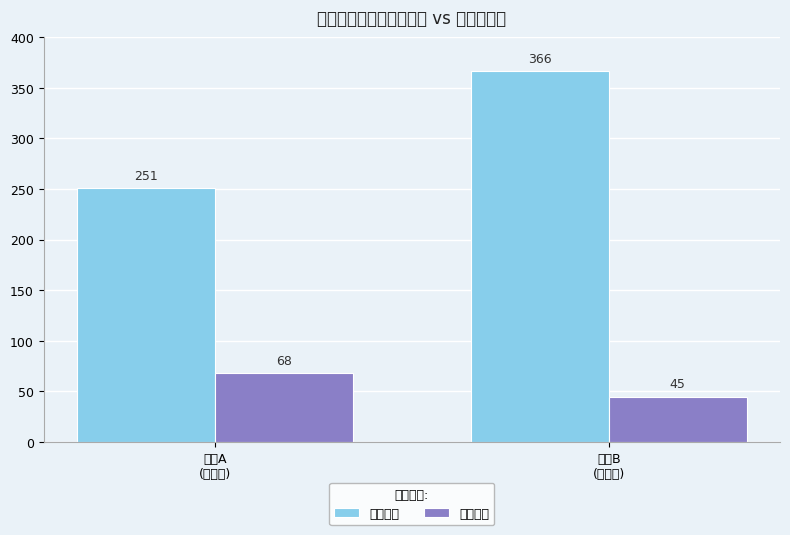

Is it true that 最低票价 equals 30 at 活动A
(嘉年华)?

False